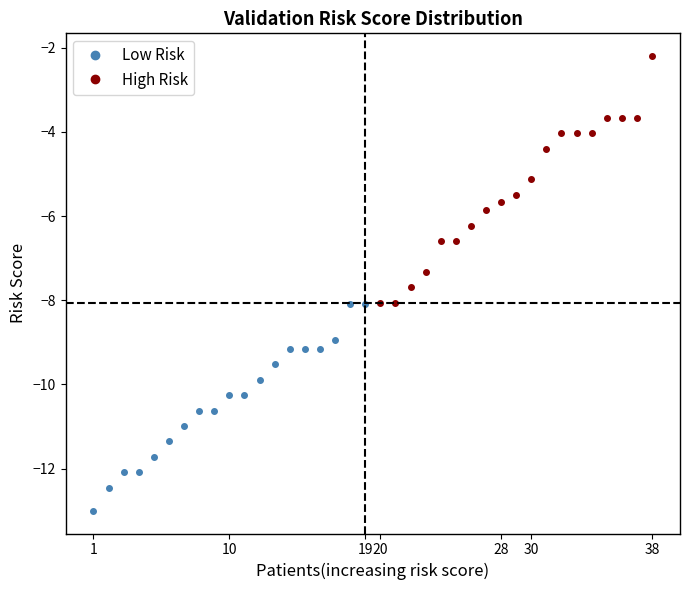

Where is High Risk nearest to the value -5?

30